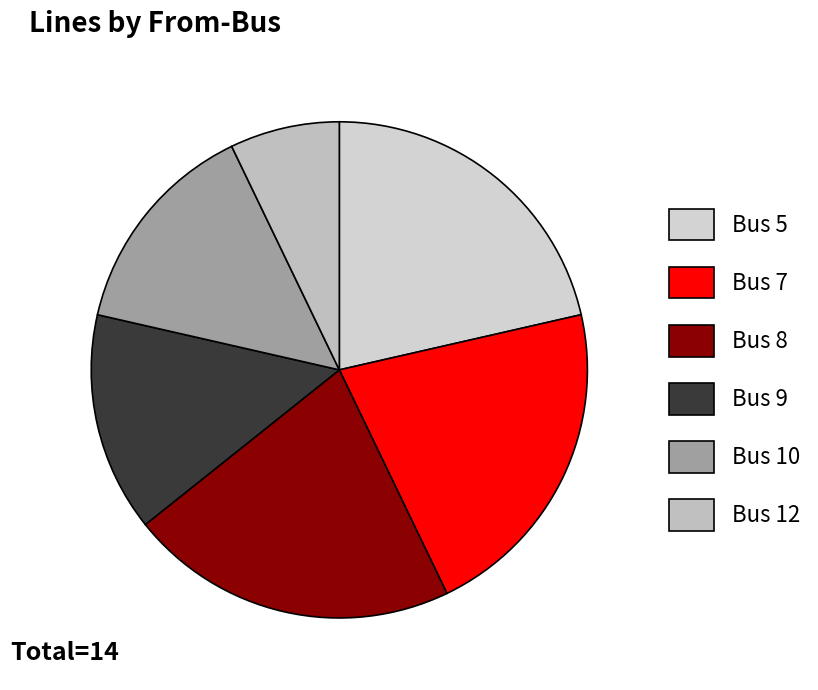

Is there a majority slice in this chart?

No